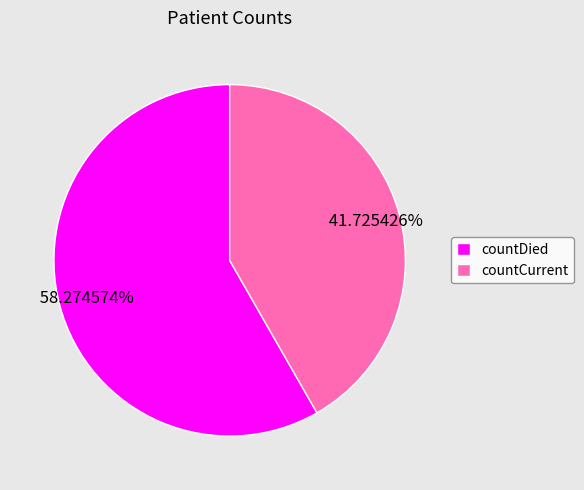

Rank the categories by value from lowest to highest.

countCurrent, countDied